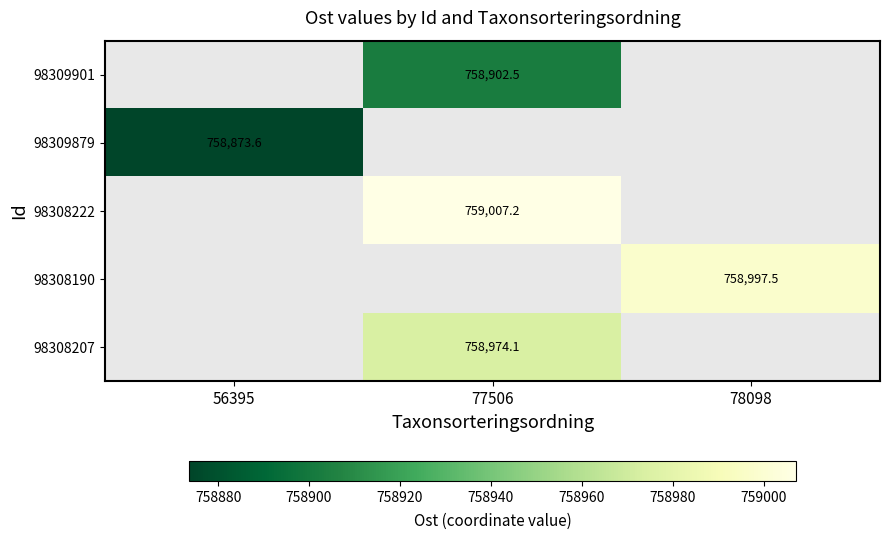

How many distinct data groups are displayed?

5